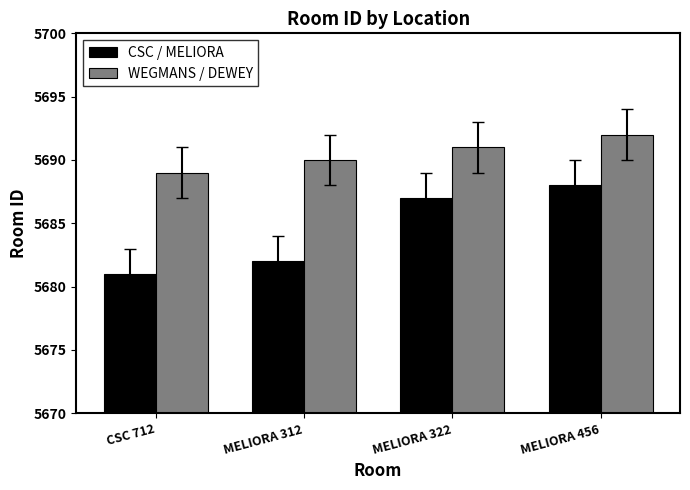

Rank the series at MELIORA 312 from lowest to highest value.

CSC / MELIORA, WEGMANS / DEWEY